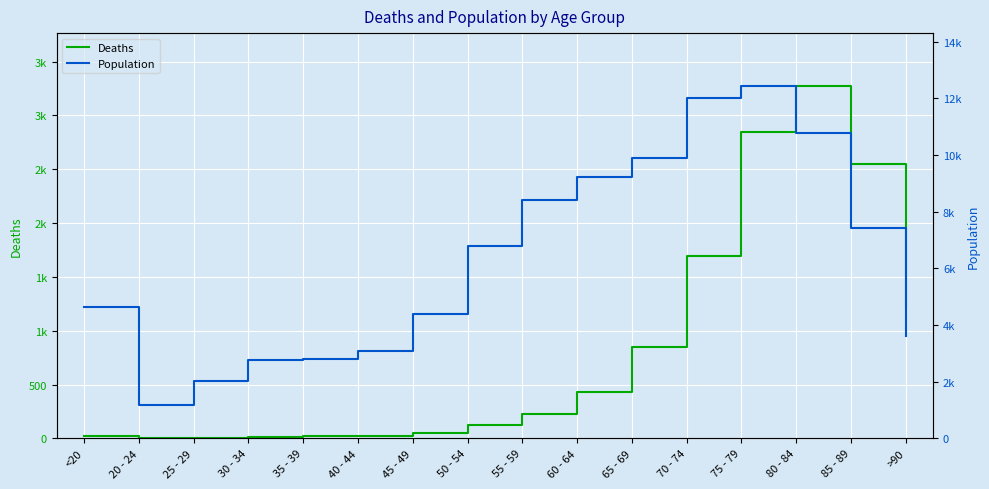

The value of Deaths at 35 - 39 is 24. True or false?

False